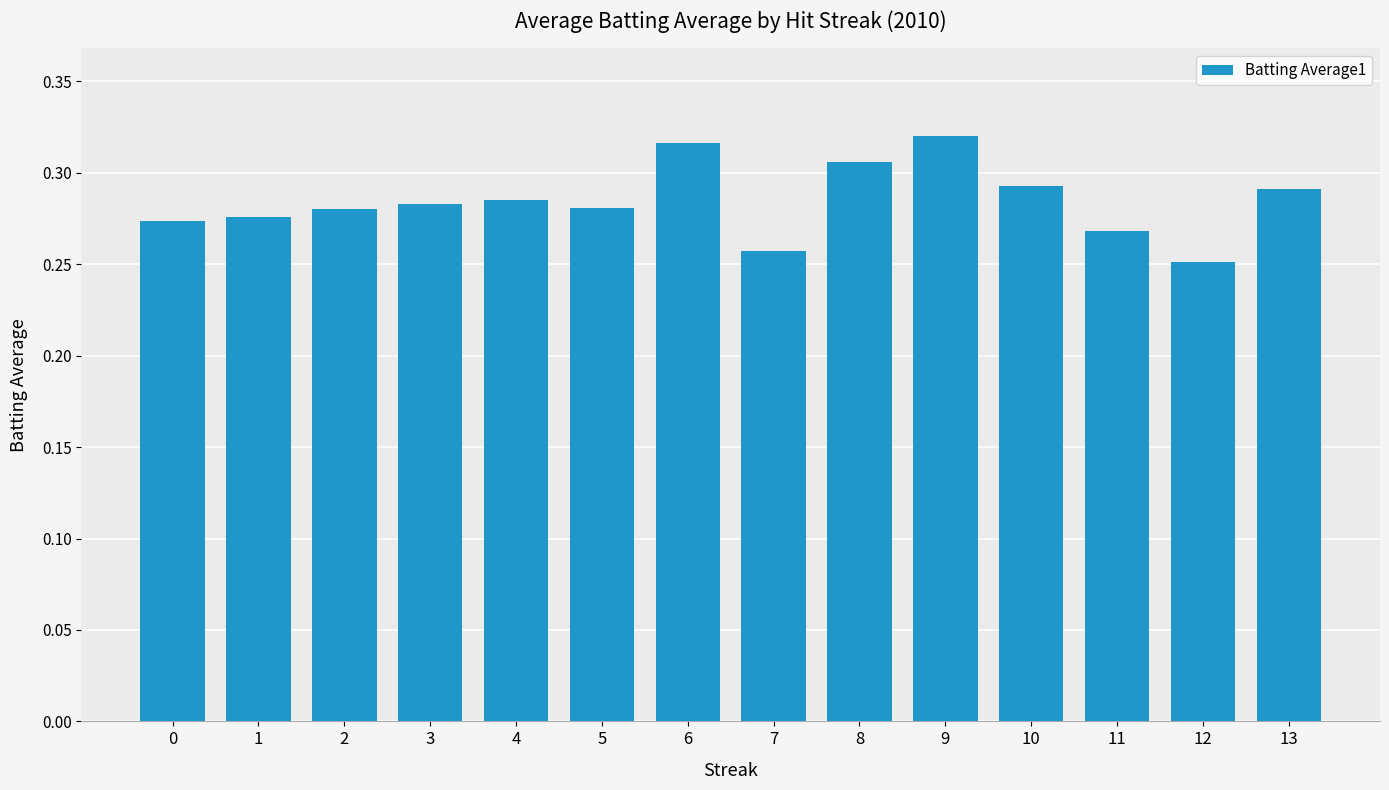

How many values are between 0 and 1?

14